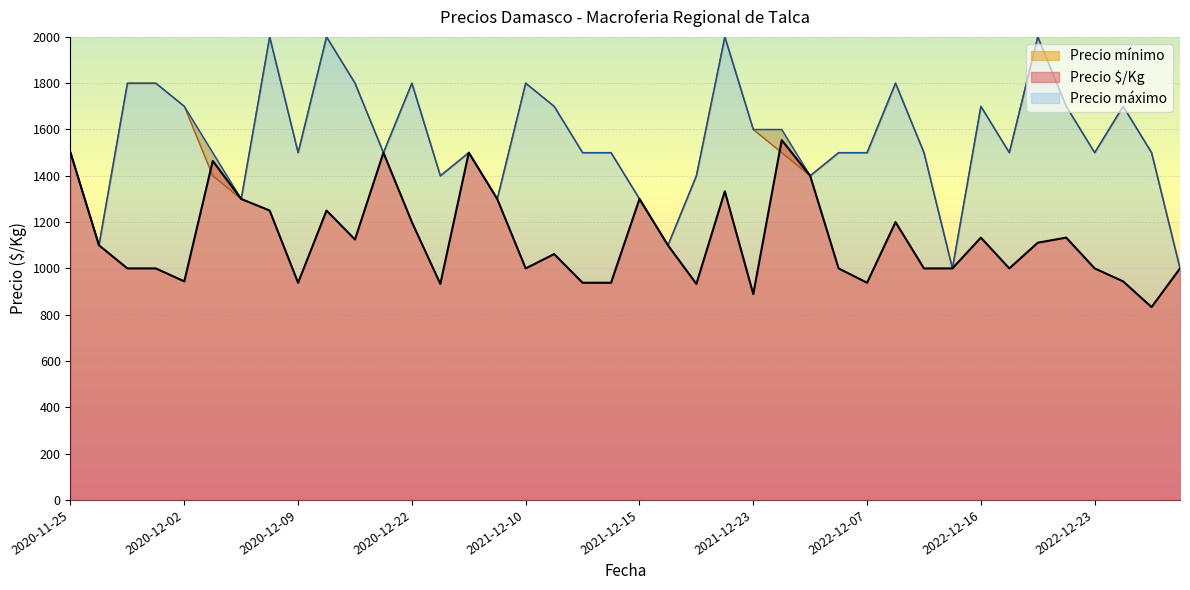

What is the greatest value displayed?

2000